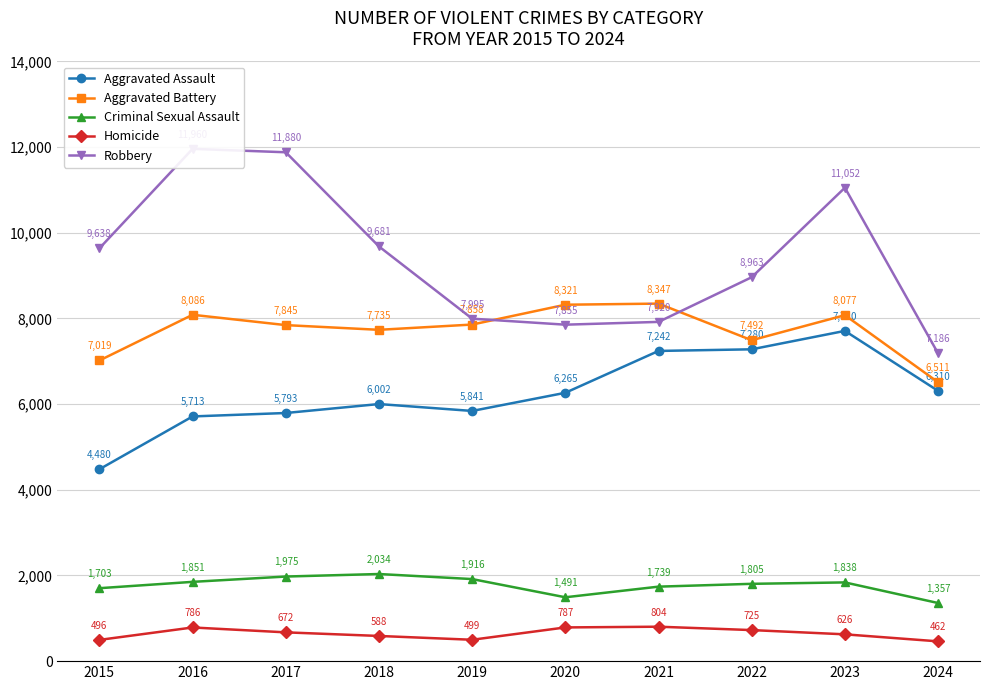

What is the total value across all series at 2015?

23336